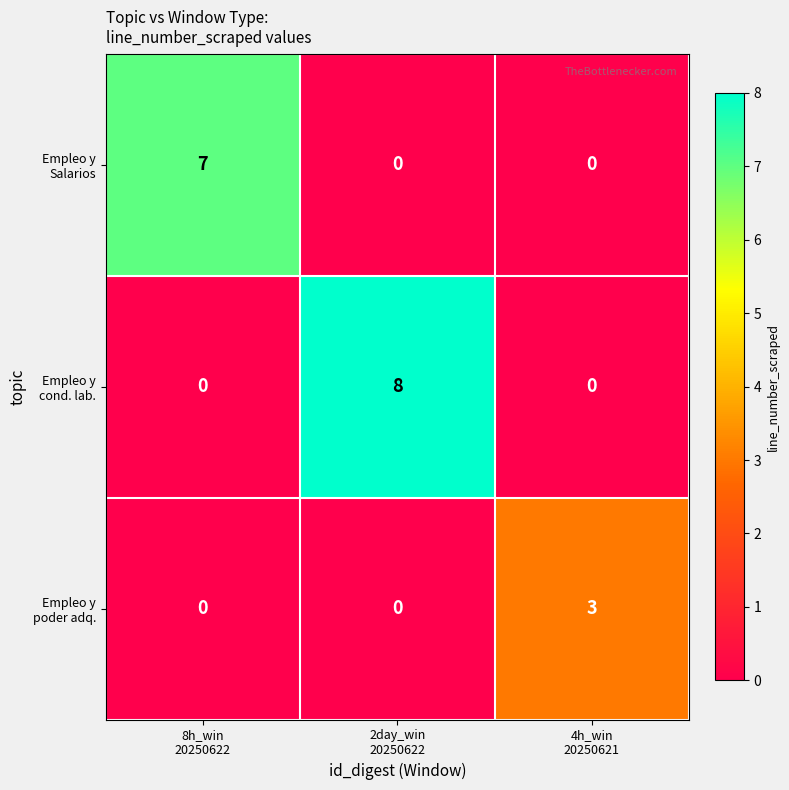

What is the maximum value shown in the chart?

8